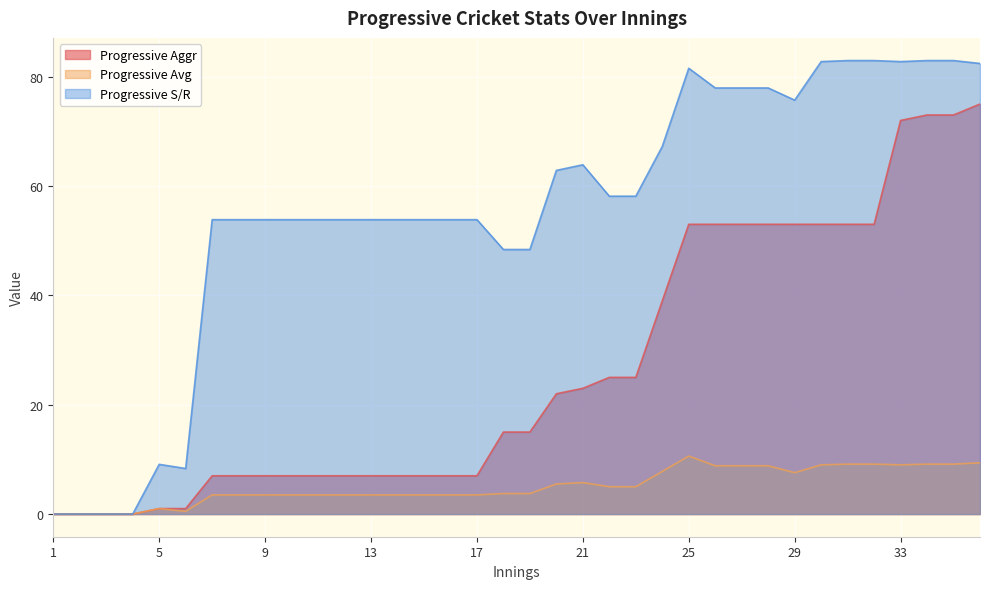

At which label does Progressive S/R first exceed 53?

7